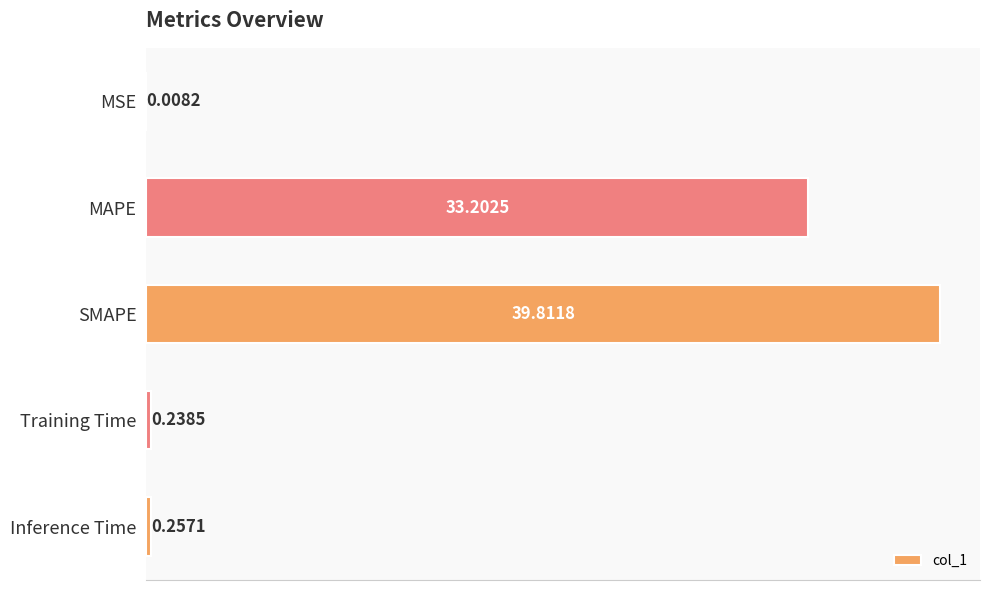

Which category has the highest value across all series?

SMAPE